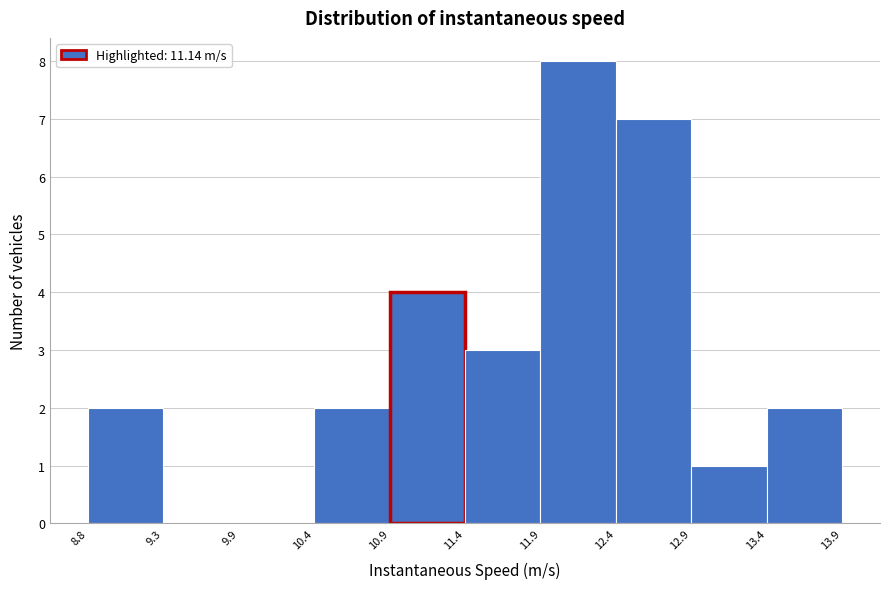

Which range on the x-axis has the tallest bar?

11.9 to 12.4